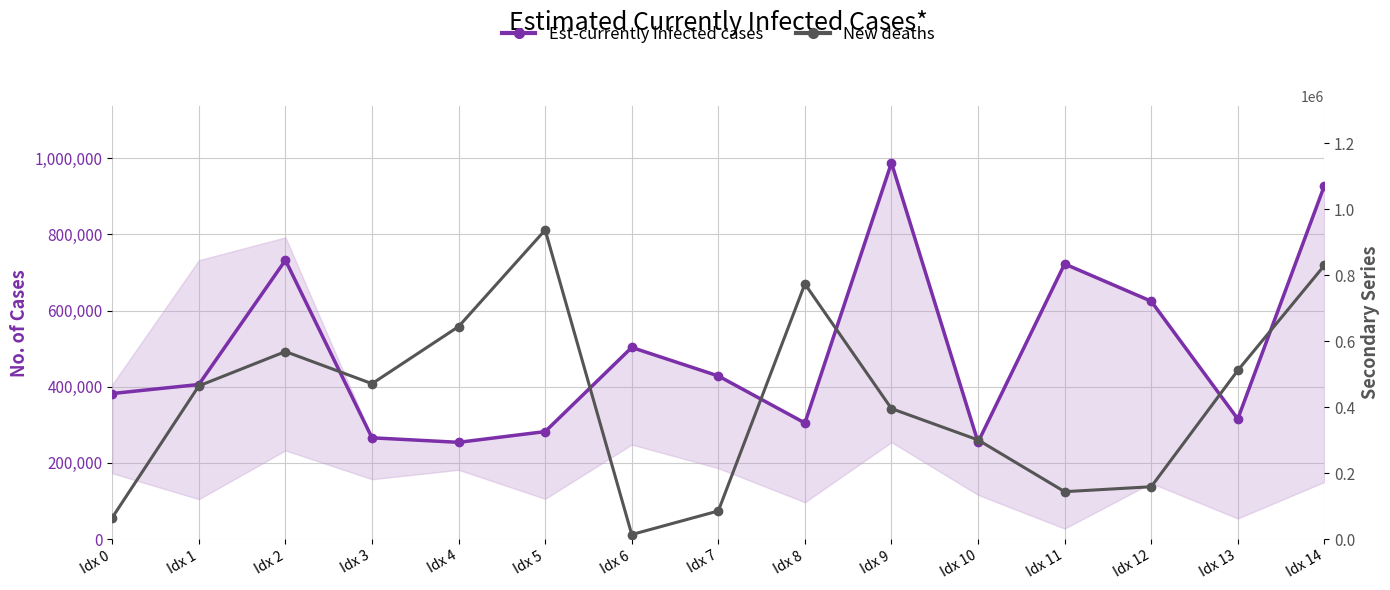

True or false: Est-currently infected cases has more than 0 interior local peaks.

True